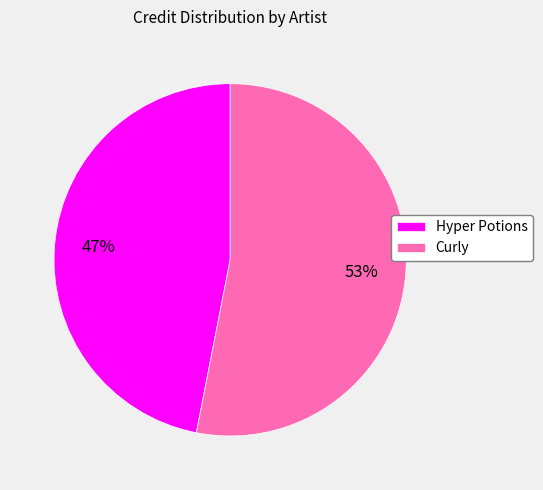

Between Curly and Hyper Potions, which is larger?

Curly